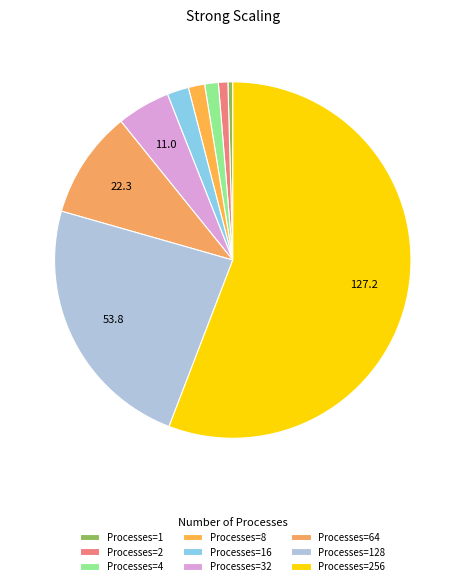

Rank the categories by value from highest to lowest.

256, 128, 64, 32, 16, 8, 4, 2, 1